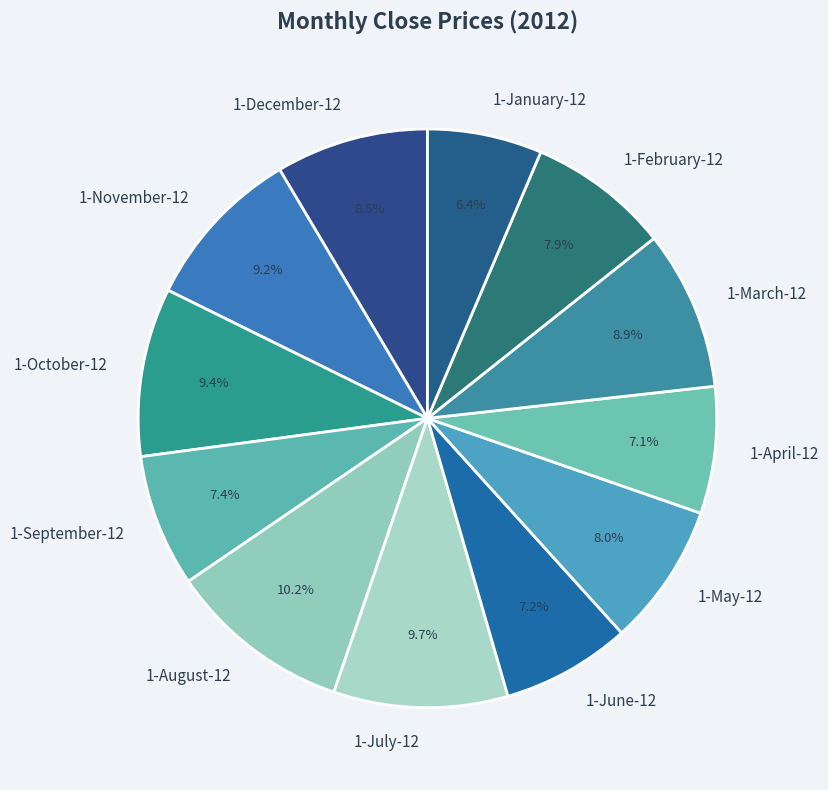

How much of the chart is everything except 1-February-12?

92.1%